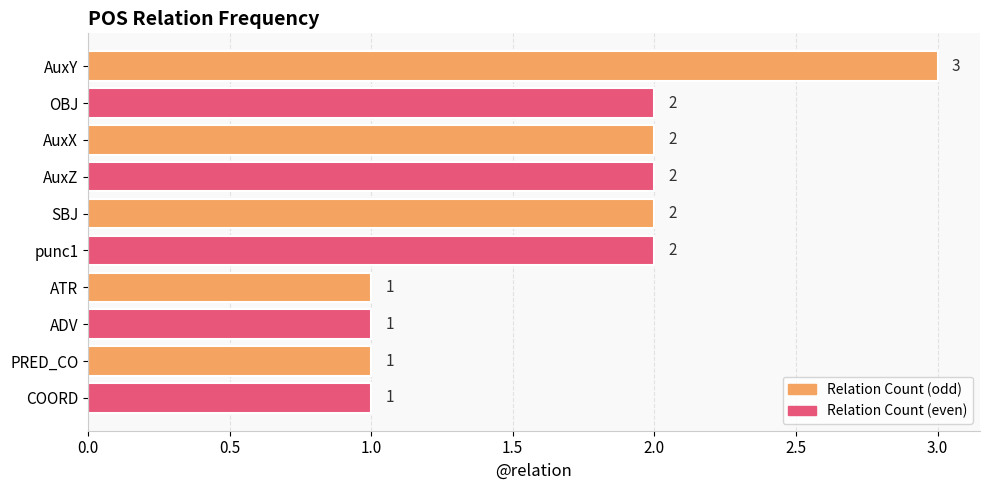

Count the values in the range 1 to 2.

9